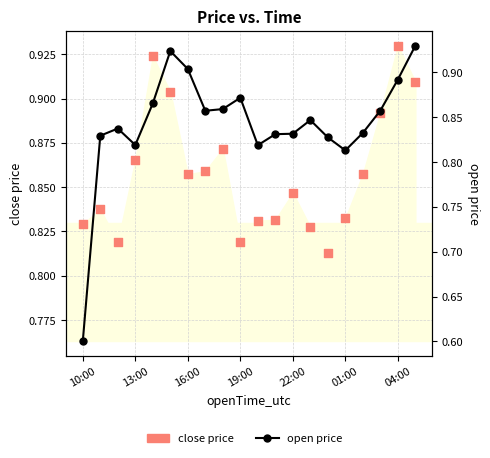

Which series reaches the maximum Y coordinate?

close price